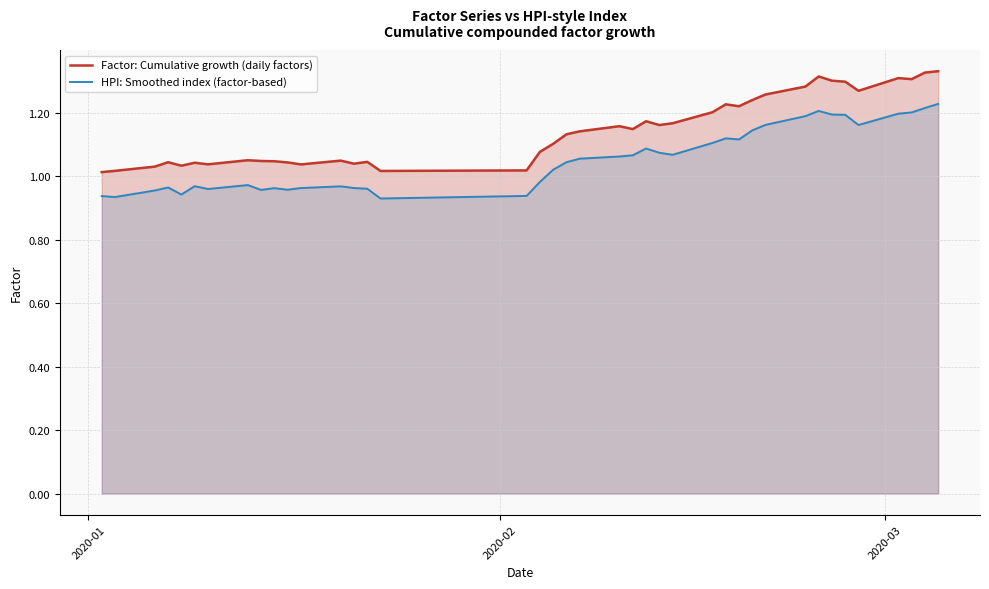

True or false: Factor: Cumulative growth (daily factors) and HPI: Smoothed index (factor-based) cross at least once.

False